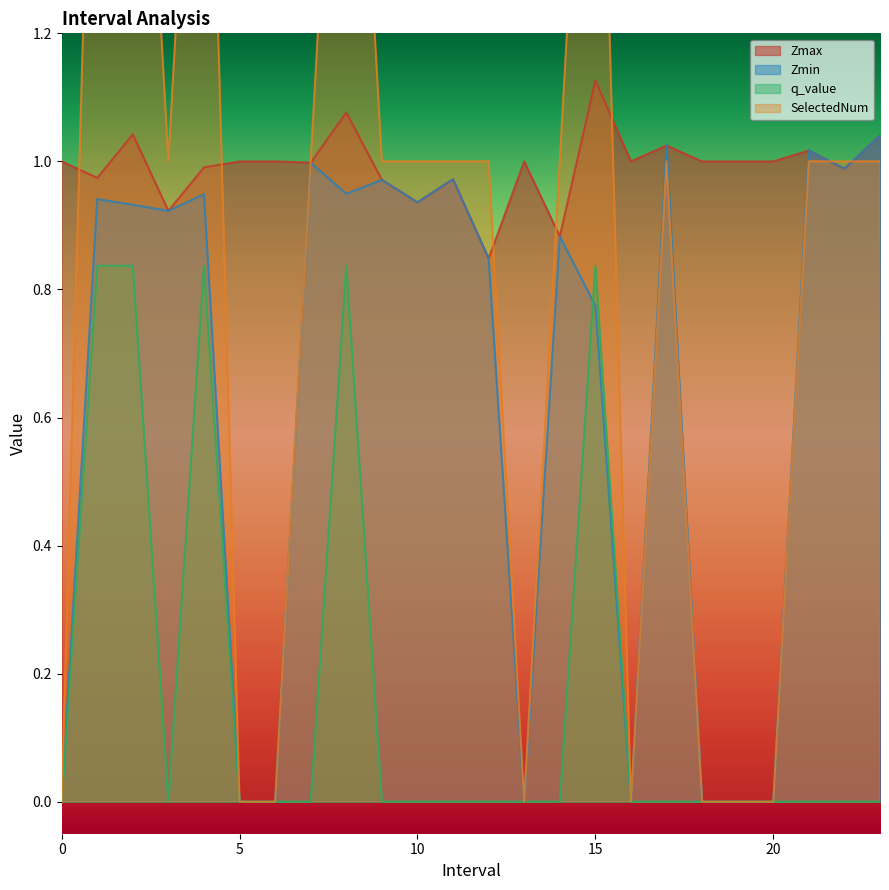

What is the total value across all series at 21.0?

3.0